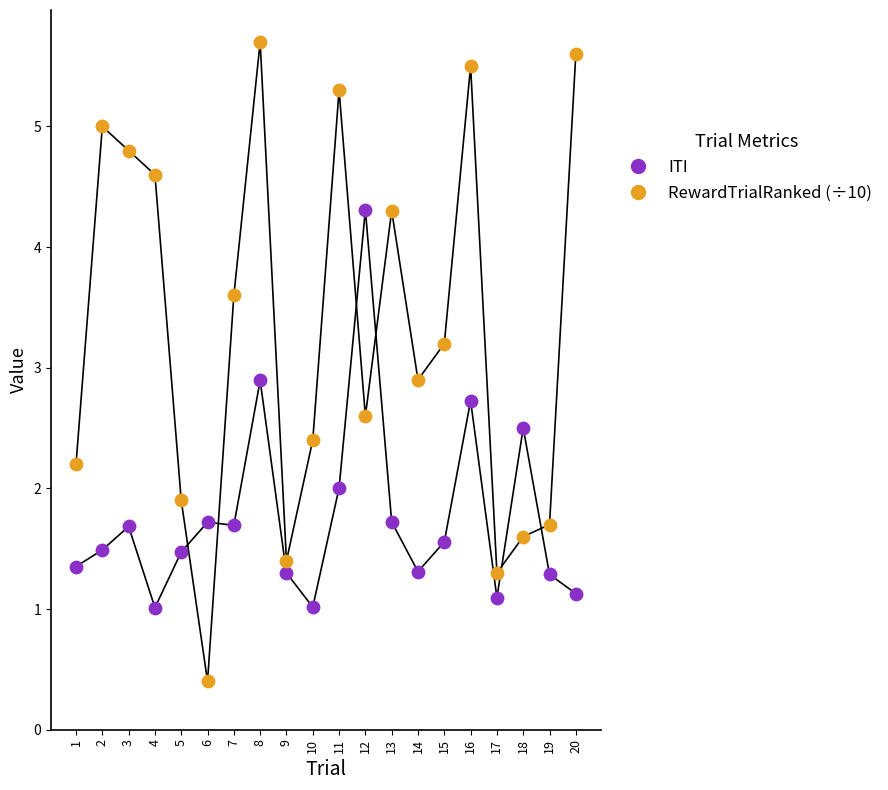

Which series reaches the minimum Y coordinate?

RewardTrialRanked (÷10)